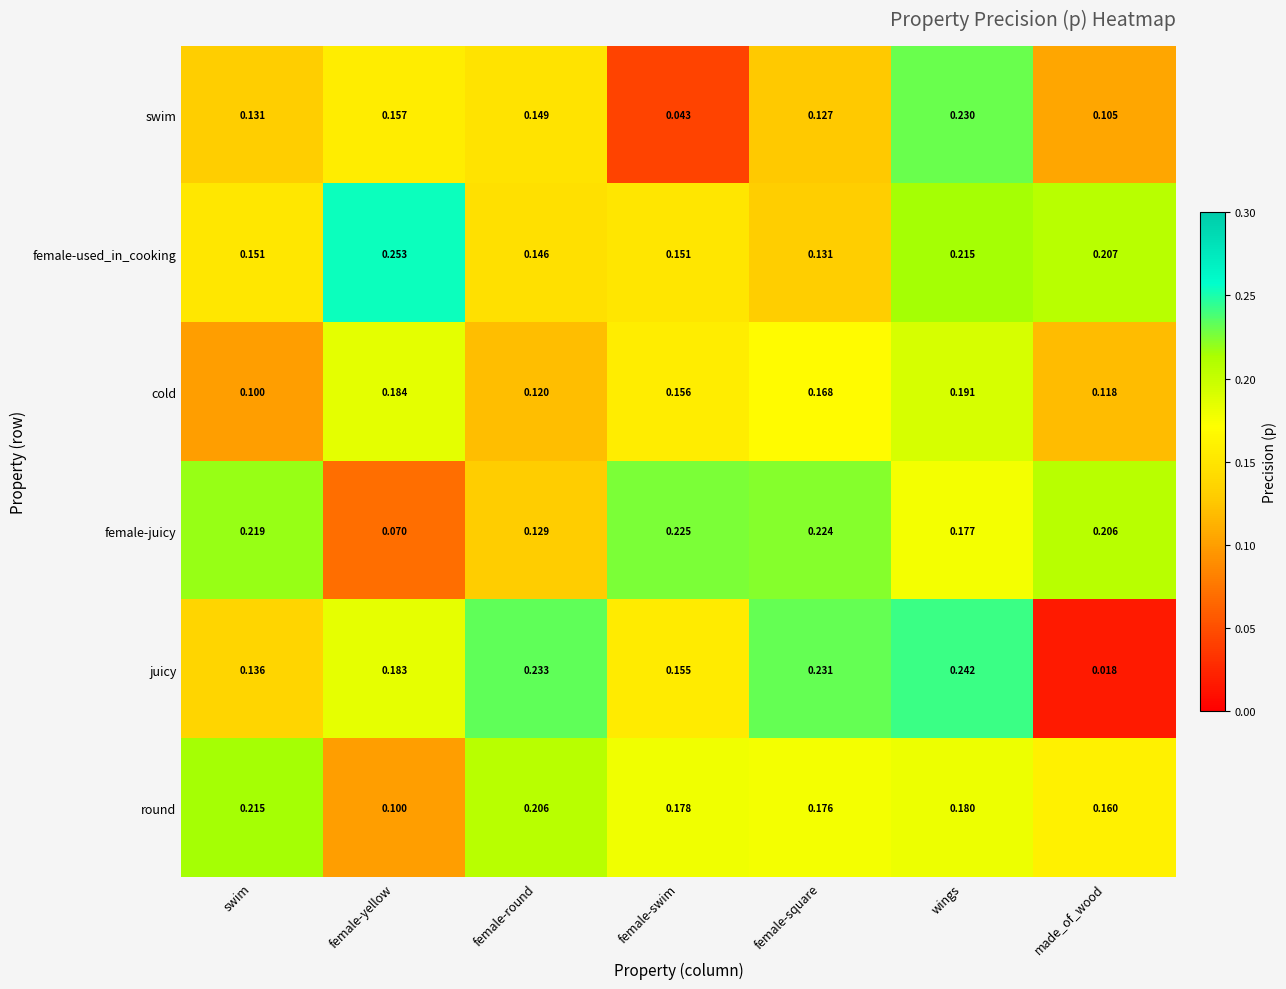

Between swim and female-square, which series saw the biggest shift?

juicy